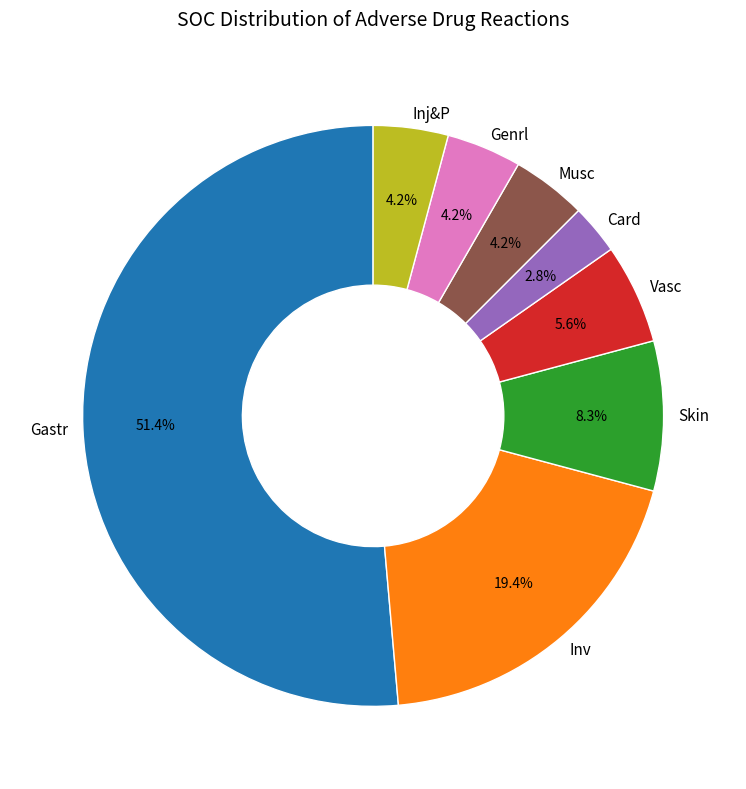

What is the ratio of the value at Card to the value at Skin?

0.3